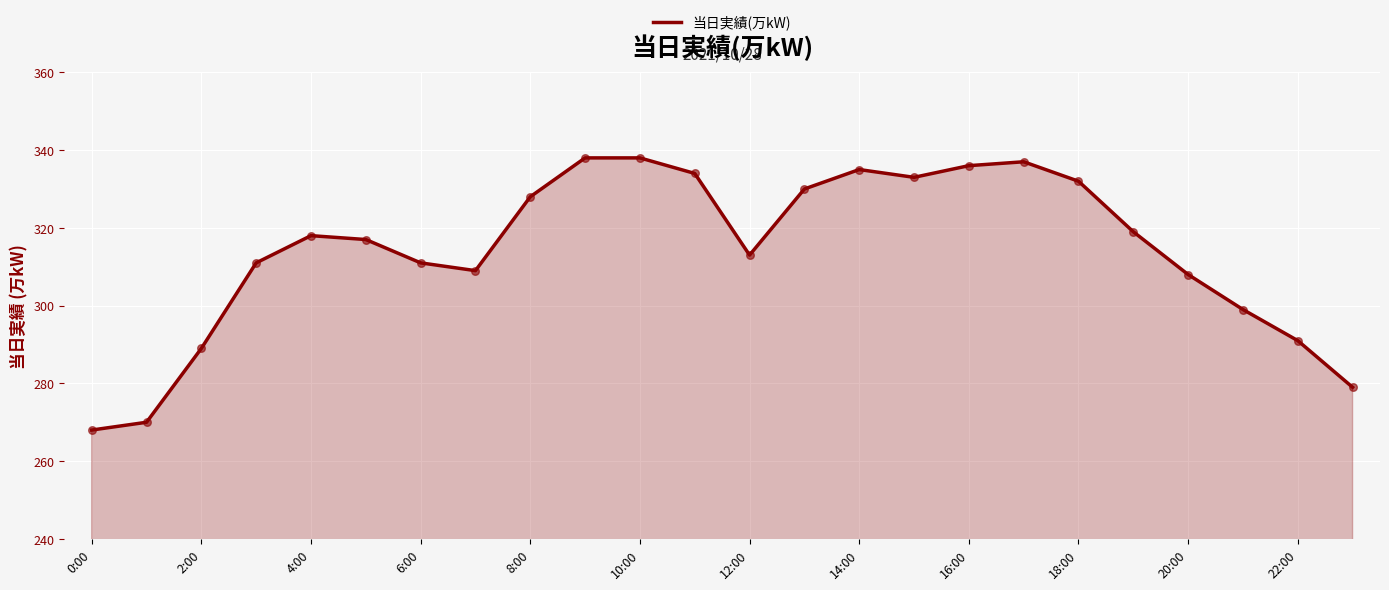

What is the greatest value displayed?

338